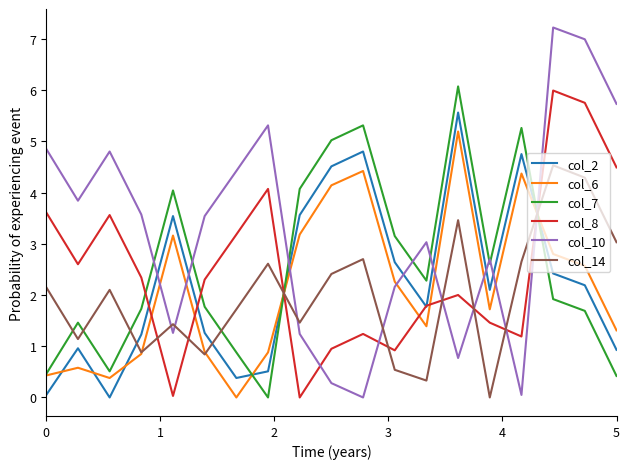

What is the highest value of the col_2 series?

5.6